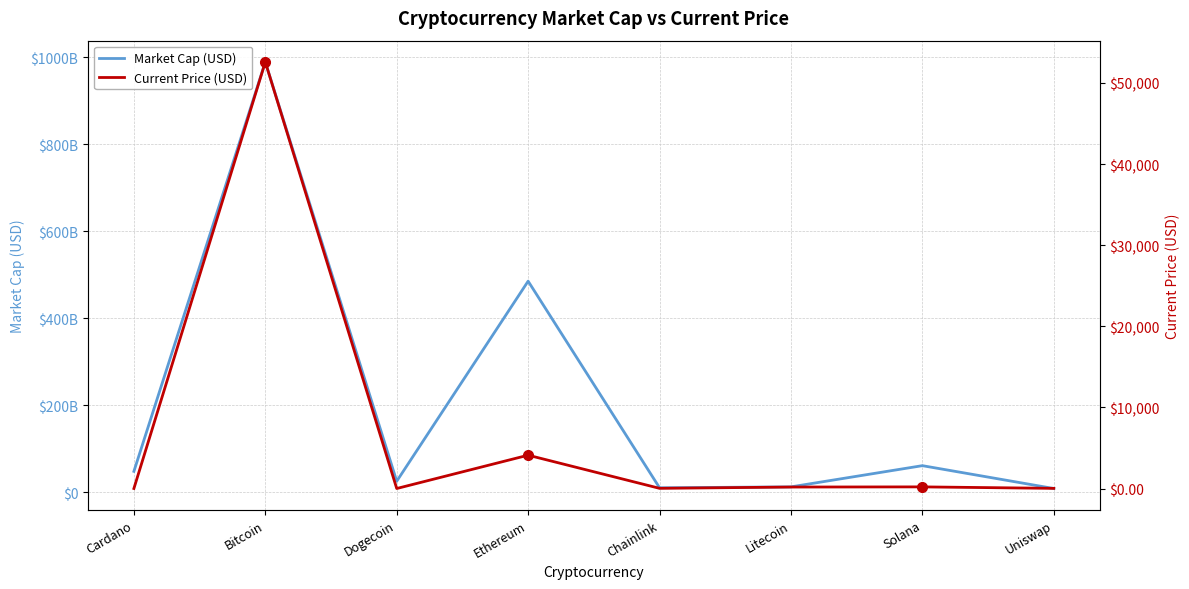

Reading right to left, extract all data points from this chart.

Market Cap (USD): 8679574912.0	61201761705.0	12438867562.0	10372631950.0	485345970696.0	25410823249.0	989191893408.0	48138315741.0
Current Price (USD): 19.3	201.0	181.0	22.3	4109.0	0.2	52591.0	1.5